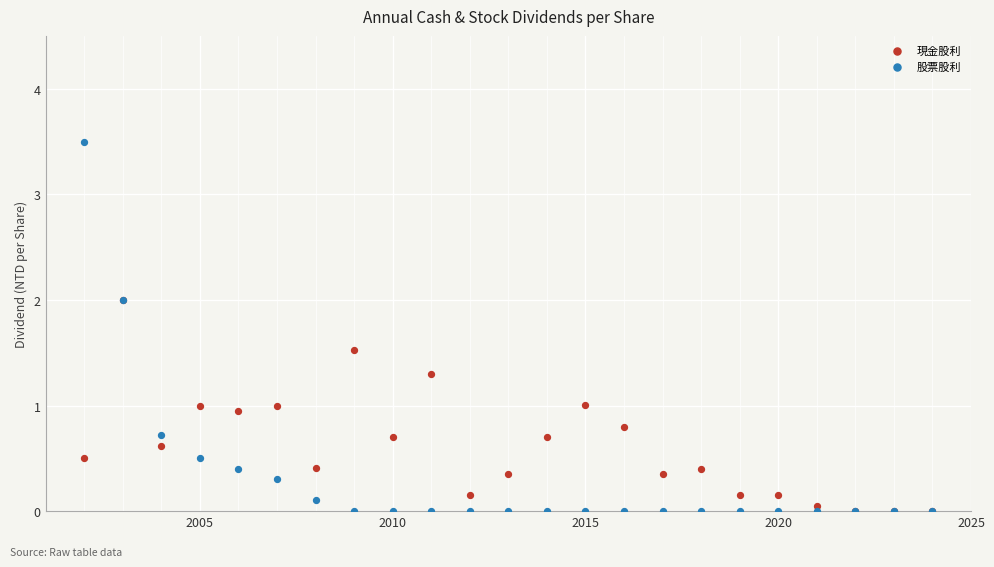

Which series contains the highest Y value?

股票股利